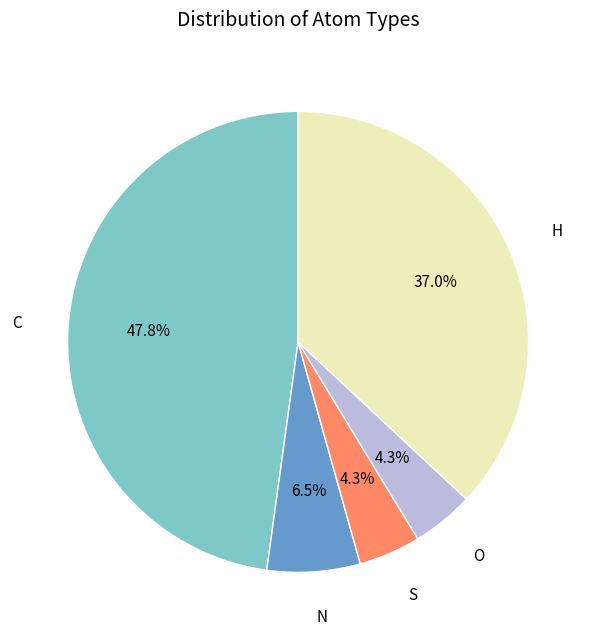

Is it true that O is 17% of the pie?

False